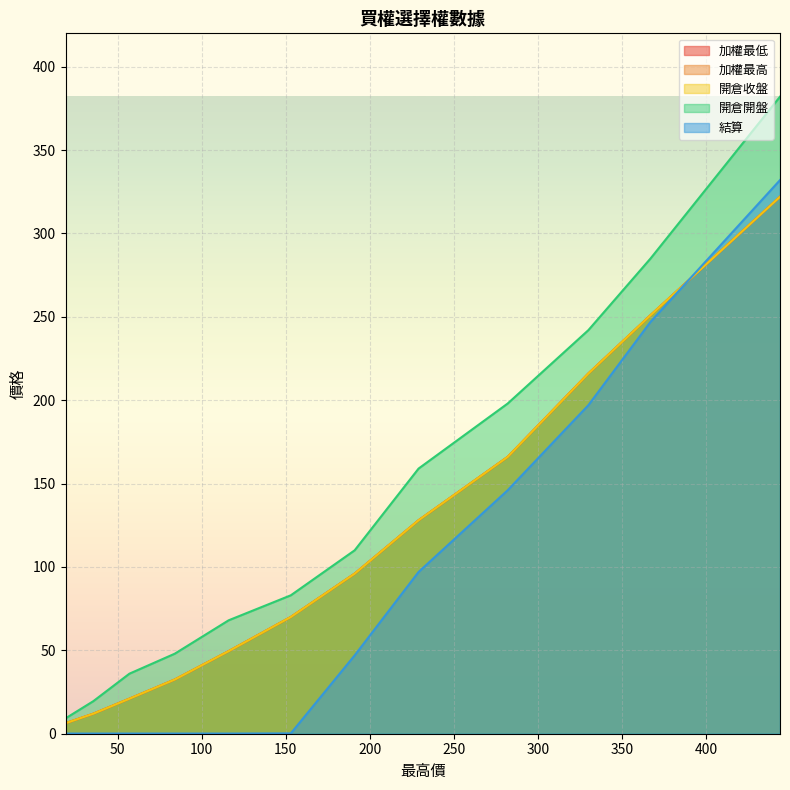

What is the value of the 加權最高 point at the 9th from the left?

32.5